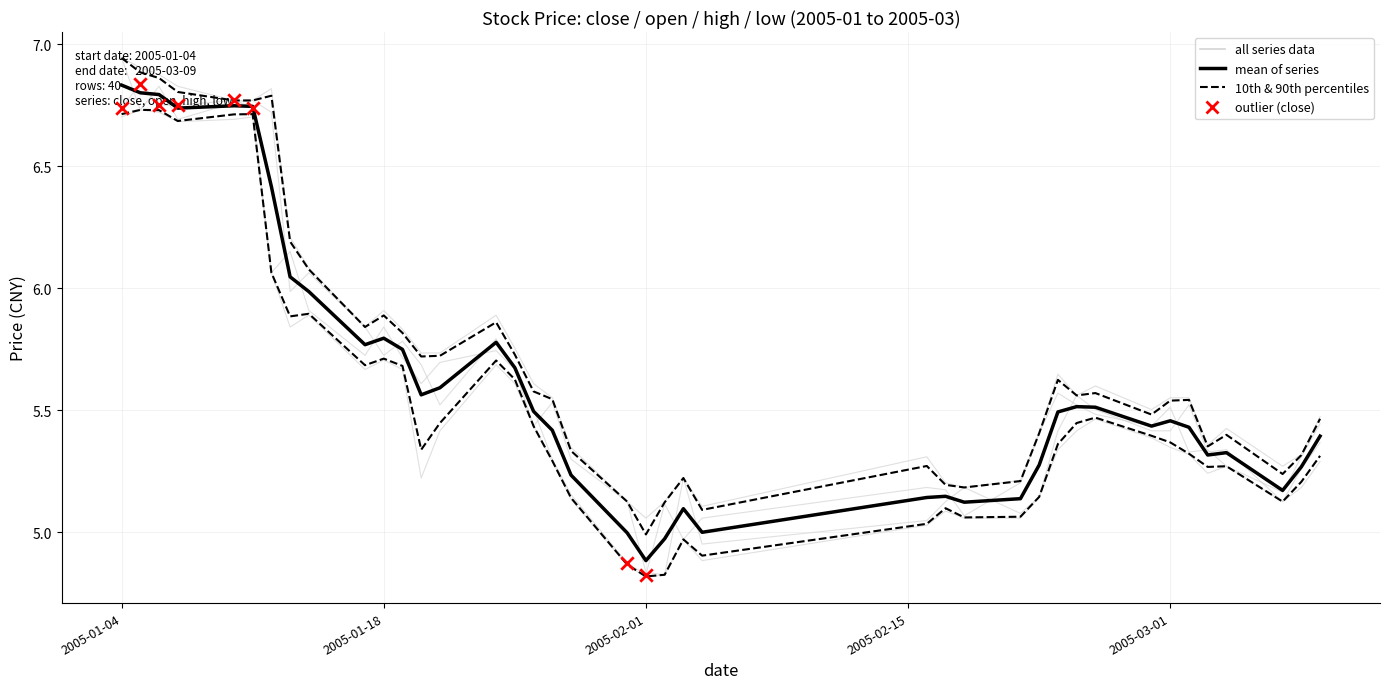

Which series has the largest Y range (max minus min)?

open